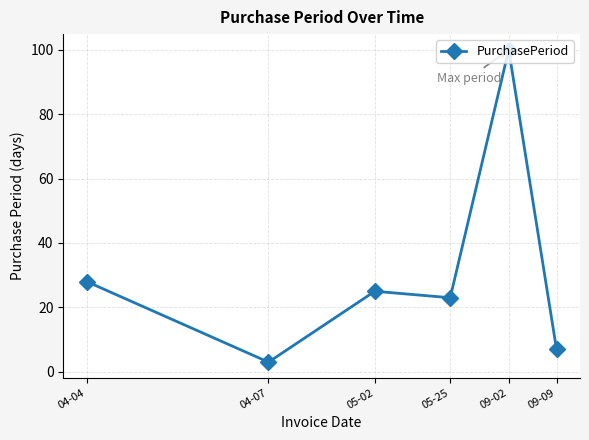

What is the average value?

31